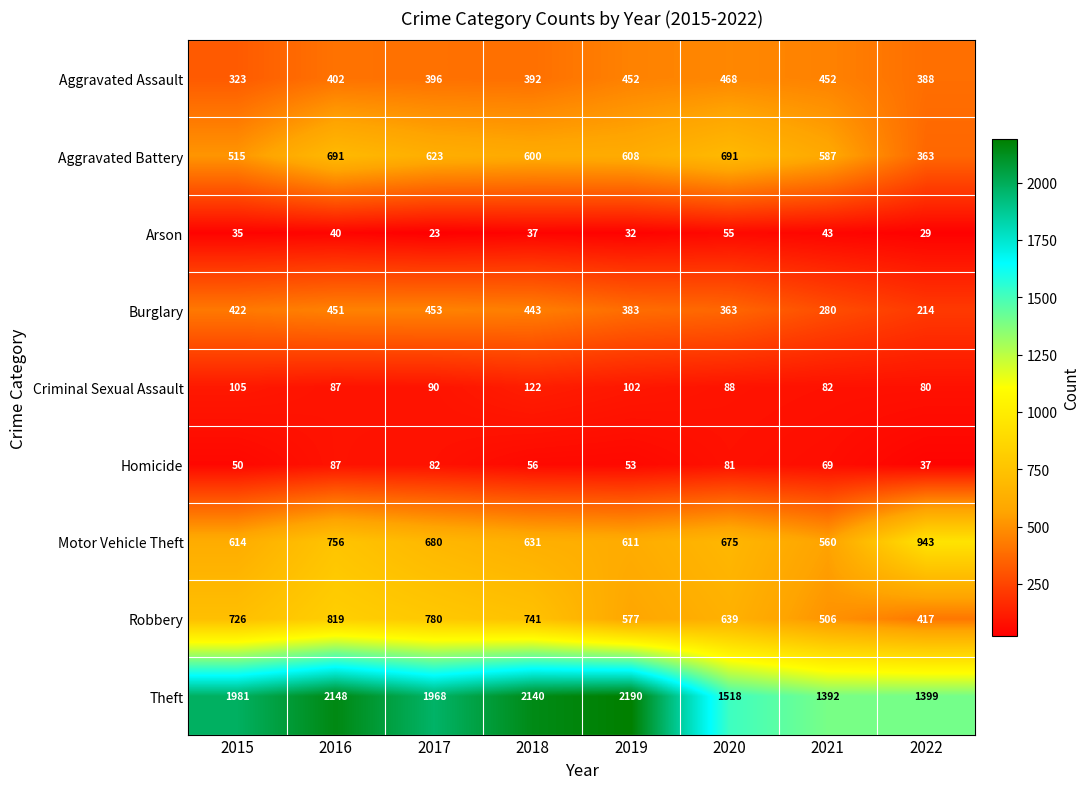

What is the sum of all Arson values?

294